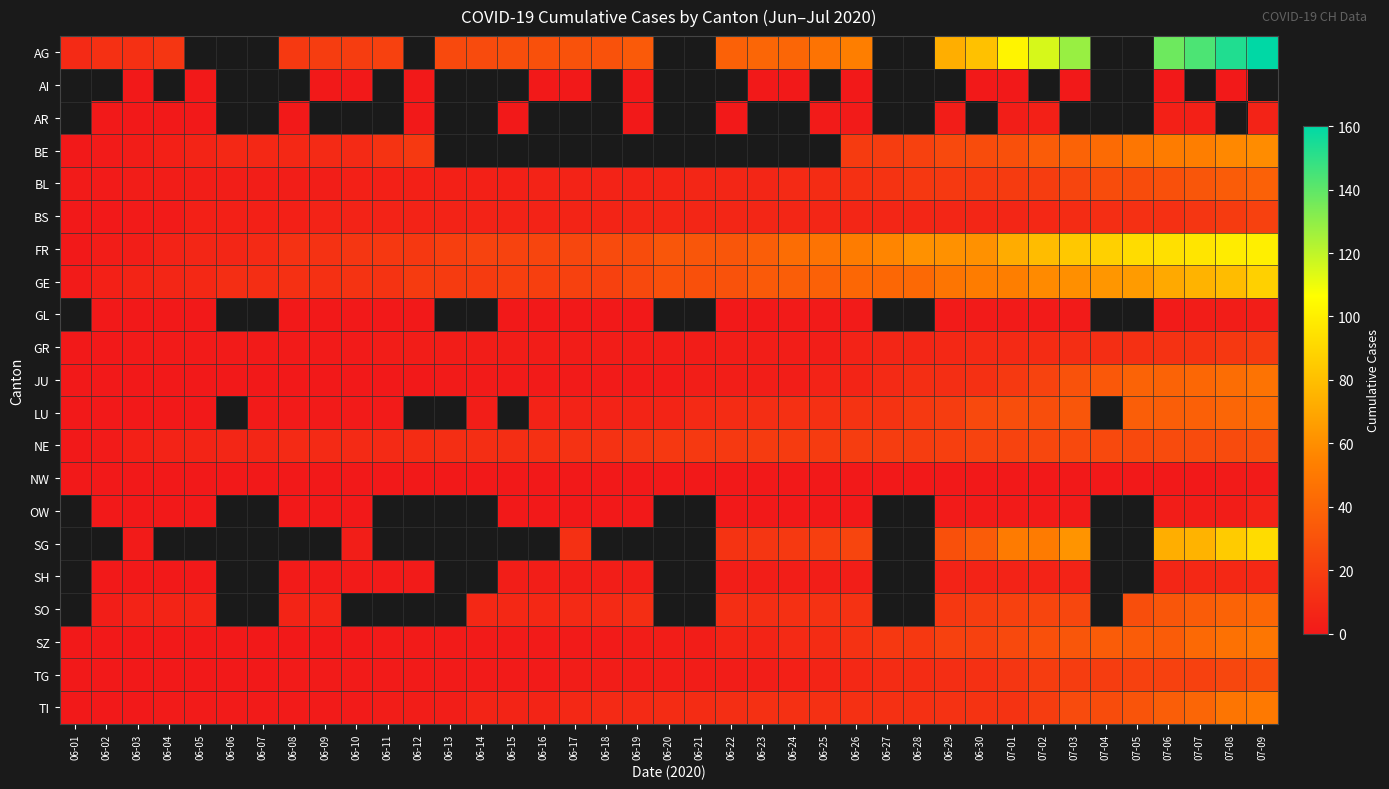

Count the OW values in the range 0 to 1.

22